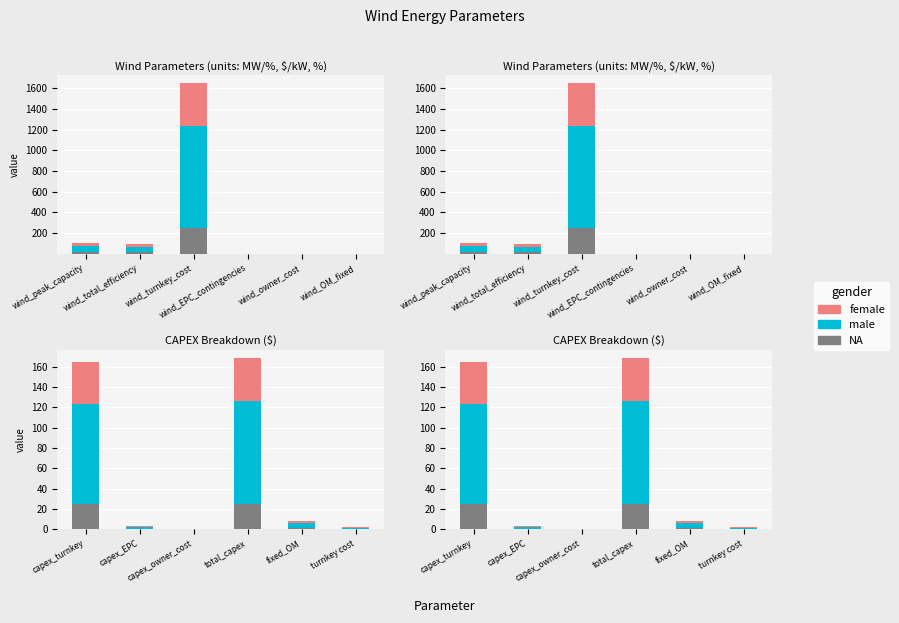

At total_capex, list the series in order from largest to smallest.

male, female, NA